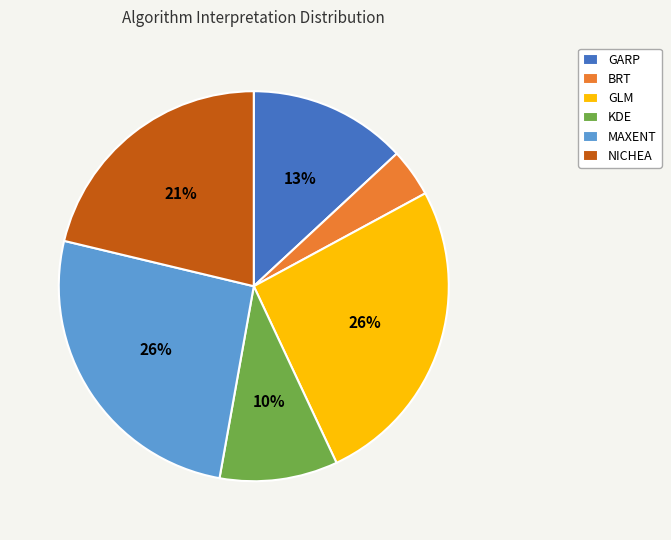

Which has a higher value, GARP or NICHEA?

NICHEA